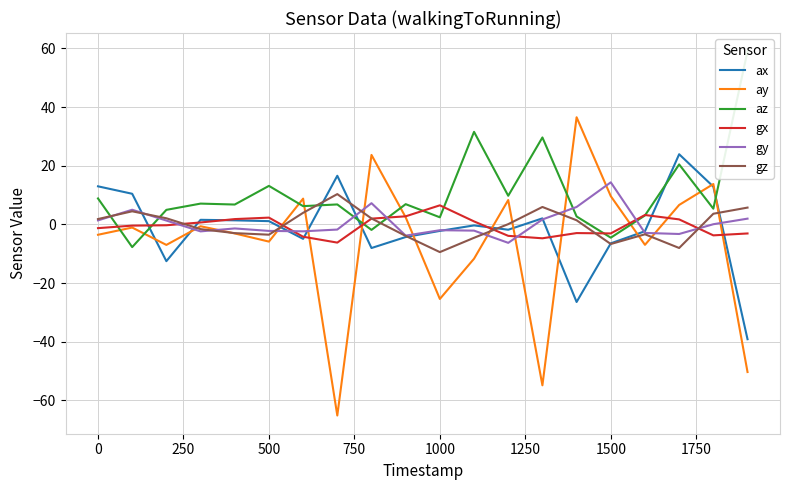

Is the value of ax at 0 greater than the value of ay at 0?

Yes